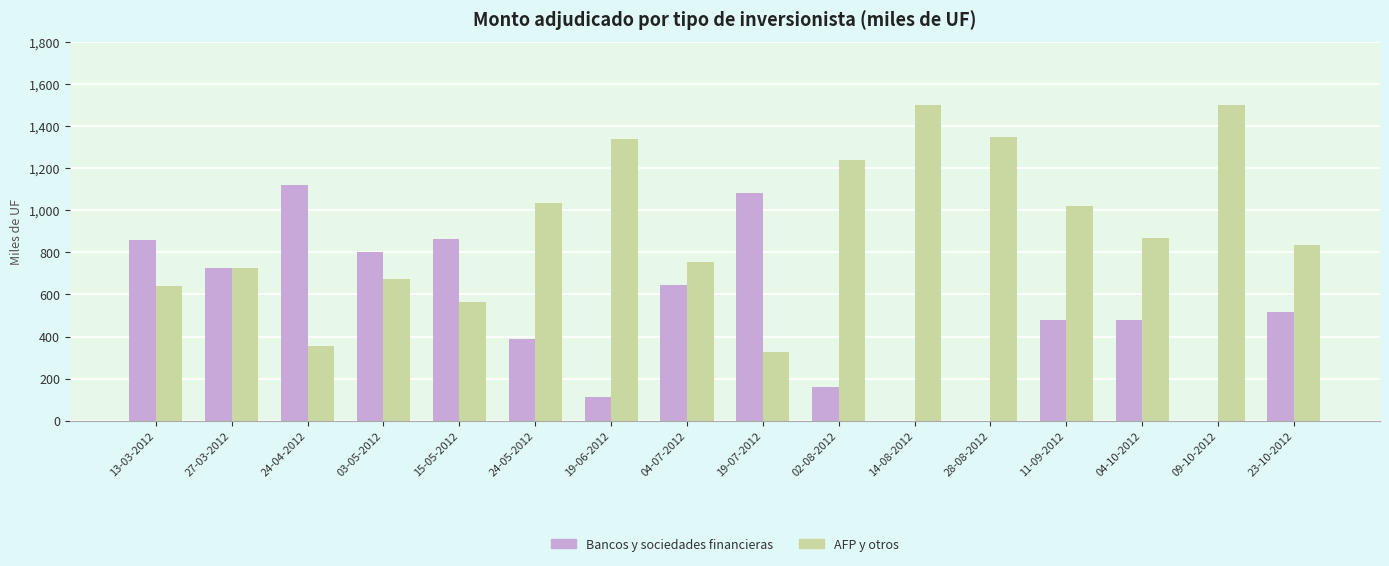

Count the number of data series in this chart.

2